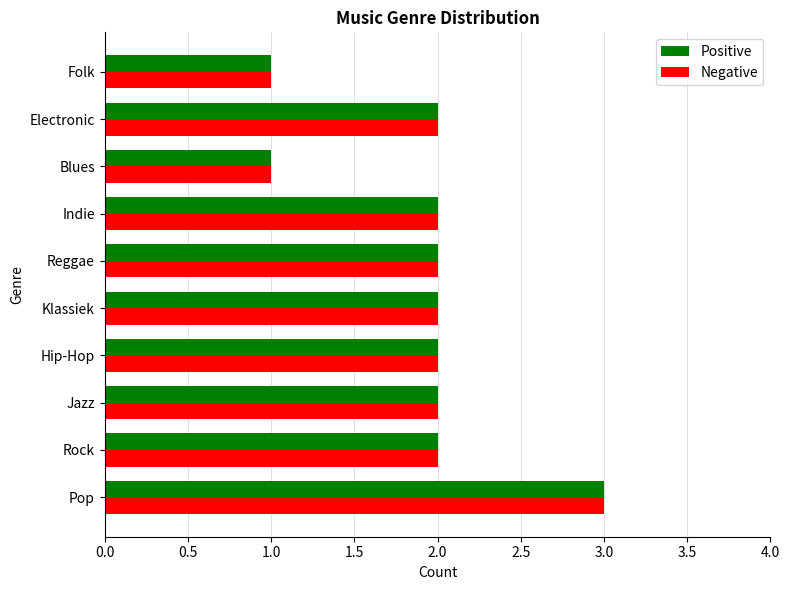

The value of Negative at Klassiek is 3. True or false?

False